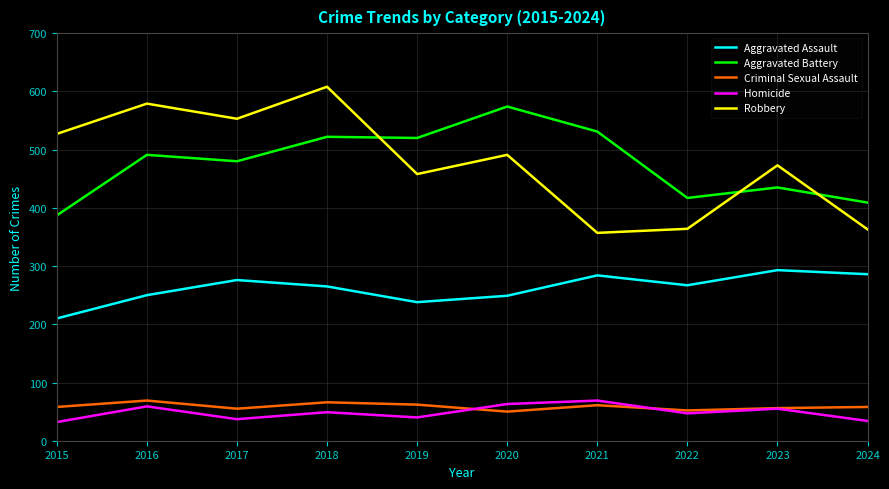

What is the approximate value of Criminal Sexual Assault at 2023?

56